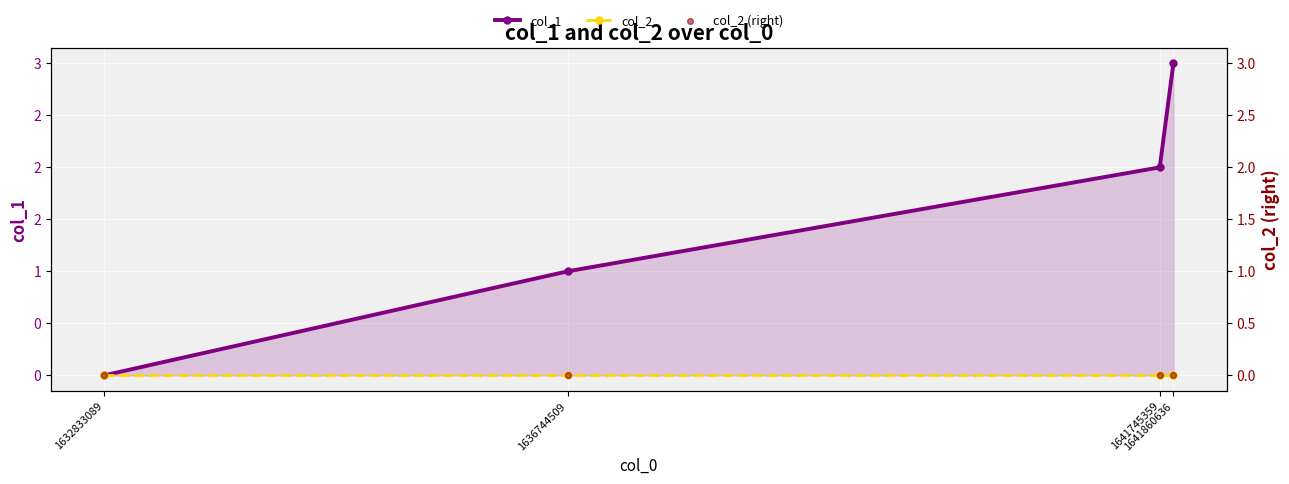

At which category is the sum across all series the highest?

1641860636